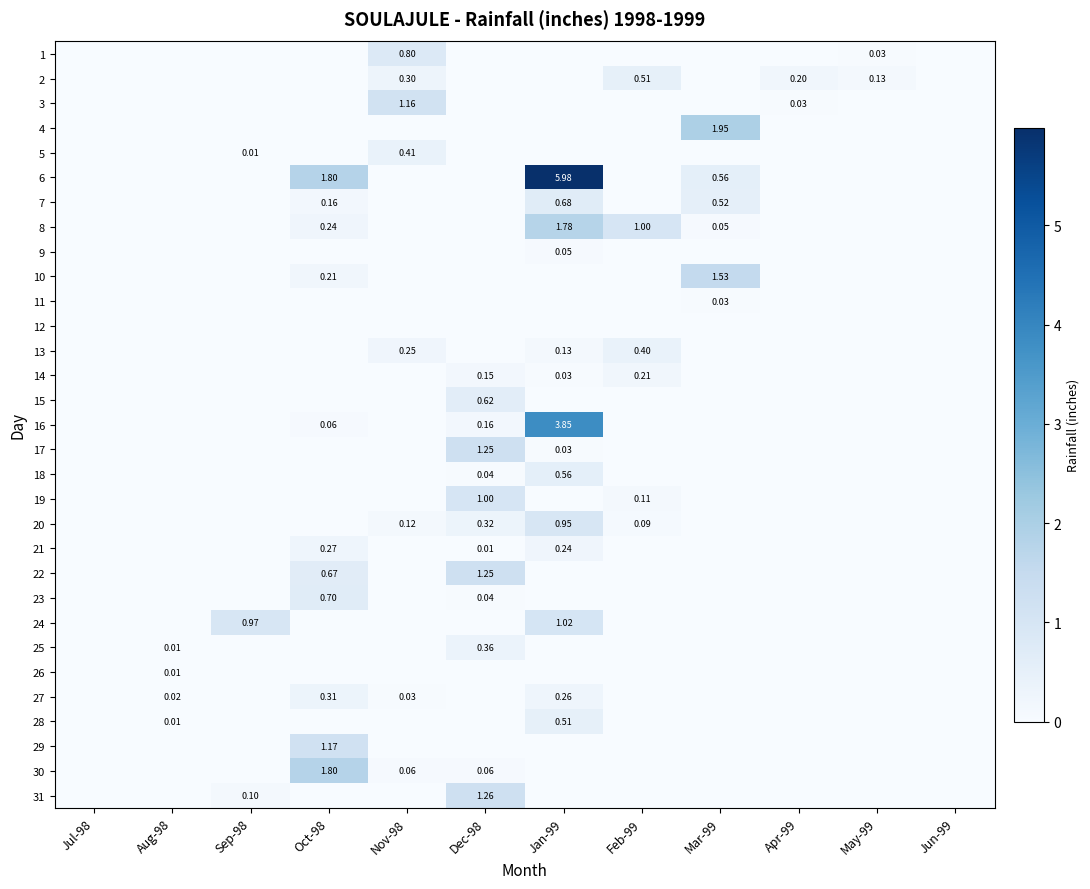

List the series in order of their peak value, highest first.

6, 16, 4, 30, 8, 10, 31, 17, 22, 29, 3, 24, 19, 20, 1, 23, 7, 15, 18, 2, 28, 5, 13, 25, 27, 21, 14, 9, 11, 26, 12